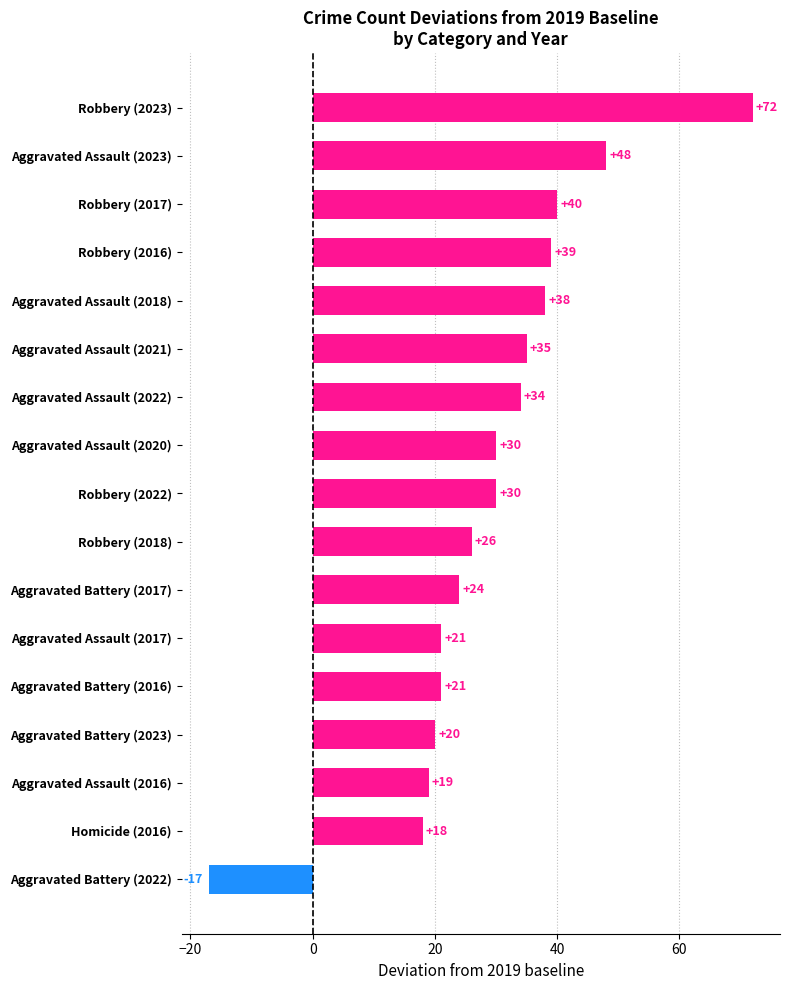

Where is the data nearest to the value 27?

Robbery (2018)